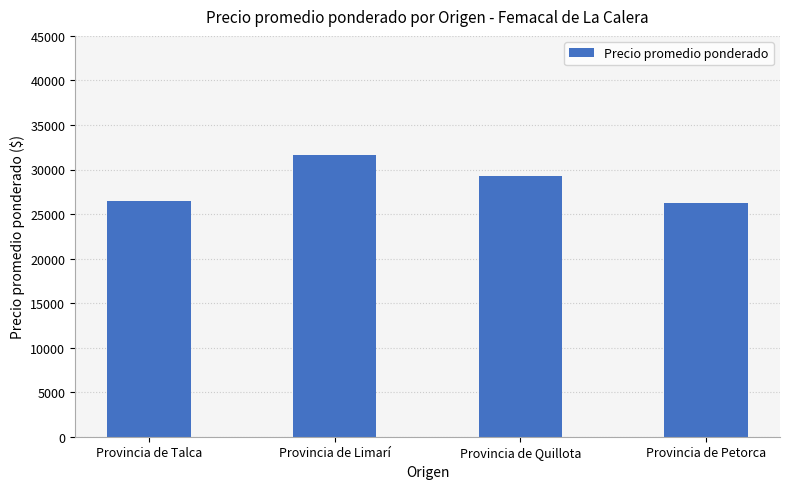

What is the minimum value shown in the chart?

26264